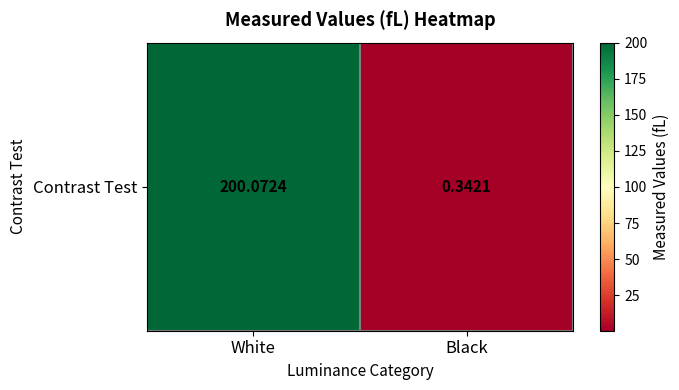

Between Black and White, which is larger?

White